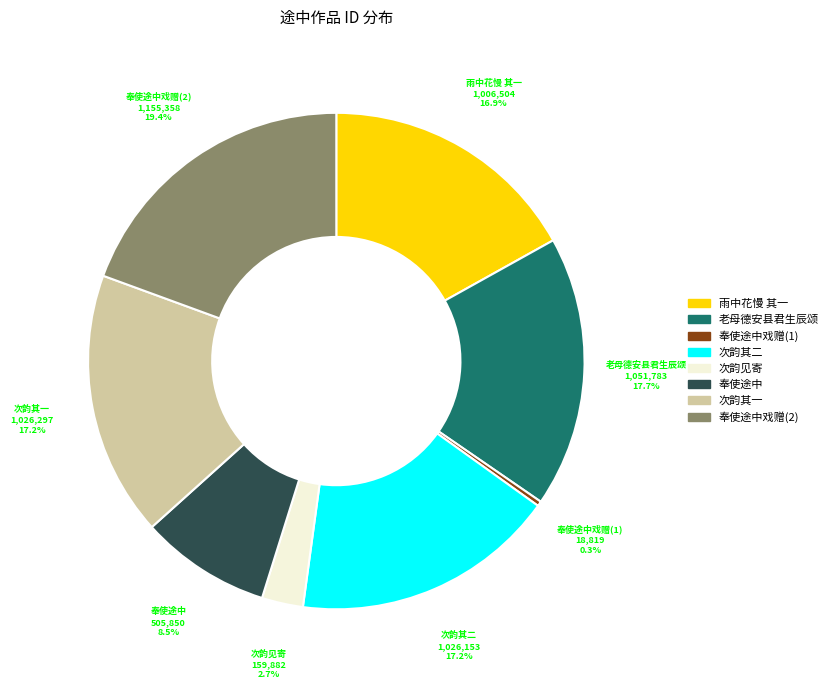

Does any single category account for the majority?

No